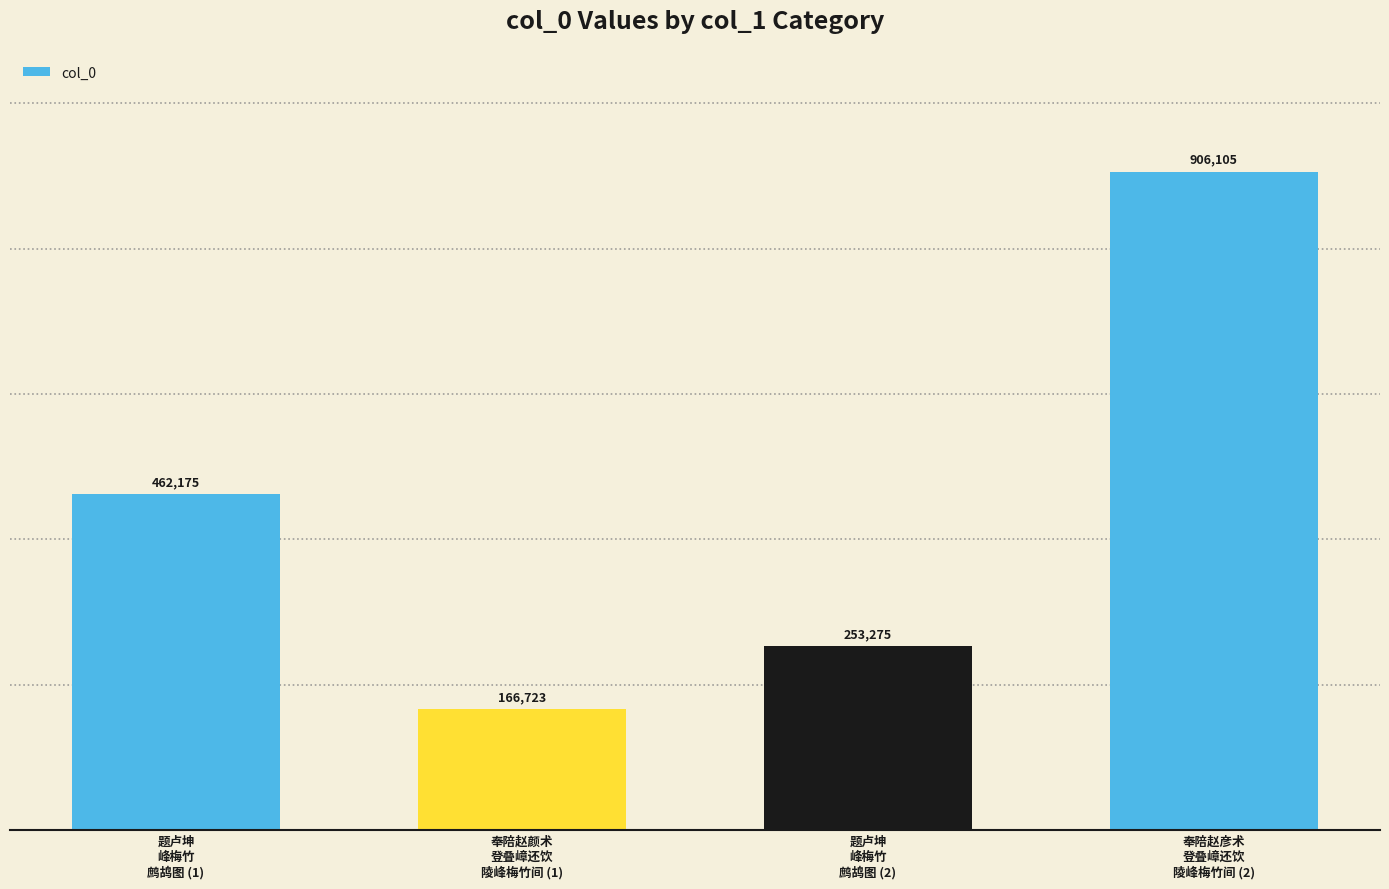

Reading left to right, extract all data points from this chart.

462175	166723	253275	906105